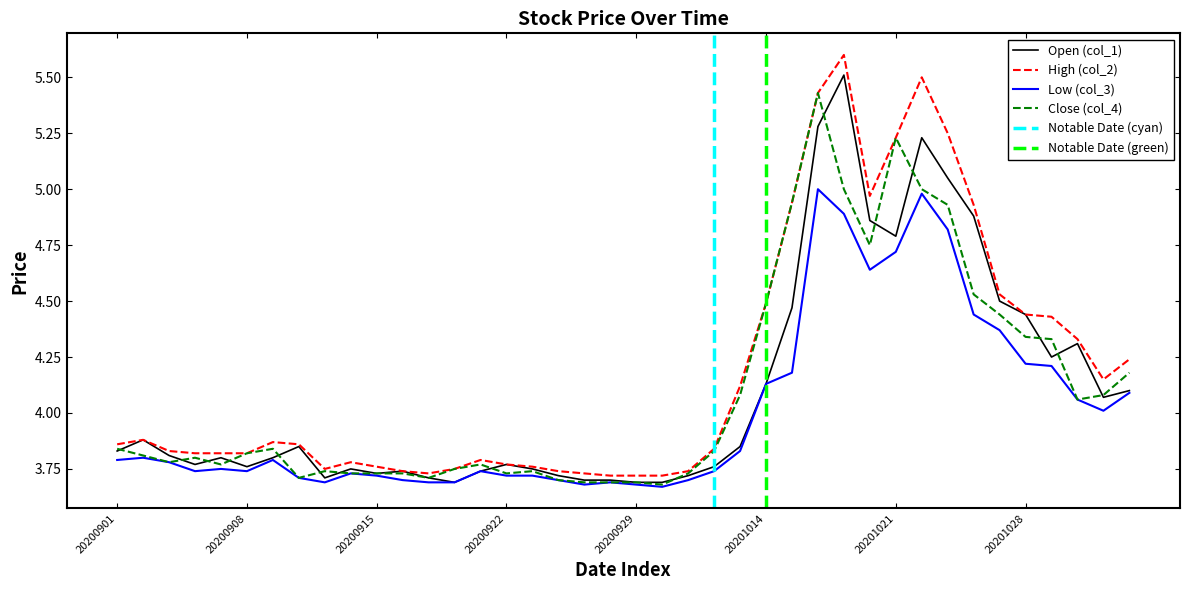

True or false: Open (col_1) has more than 0 interior local peaks.

True